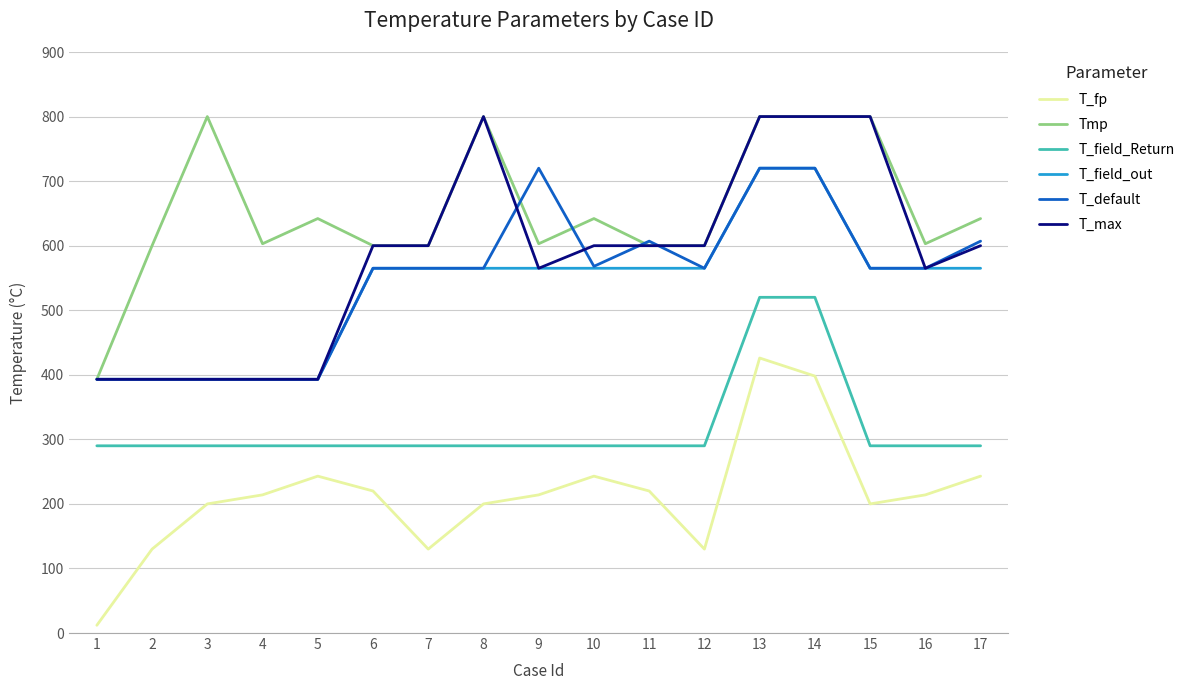

Which series has the largest total across all categories?

Tmp